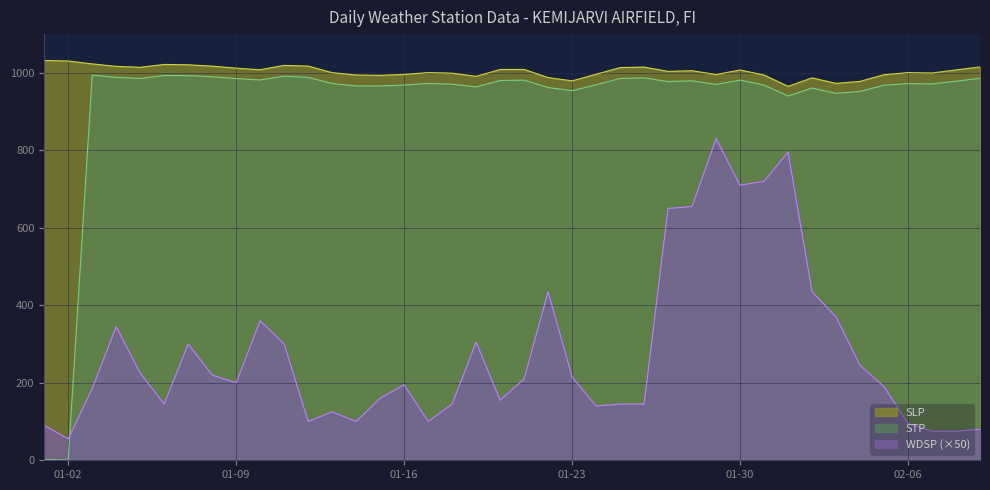

Does the chart display data point markers on the line(s)?

No